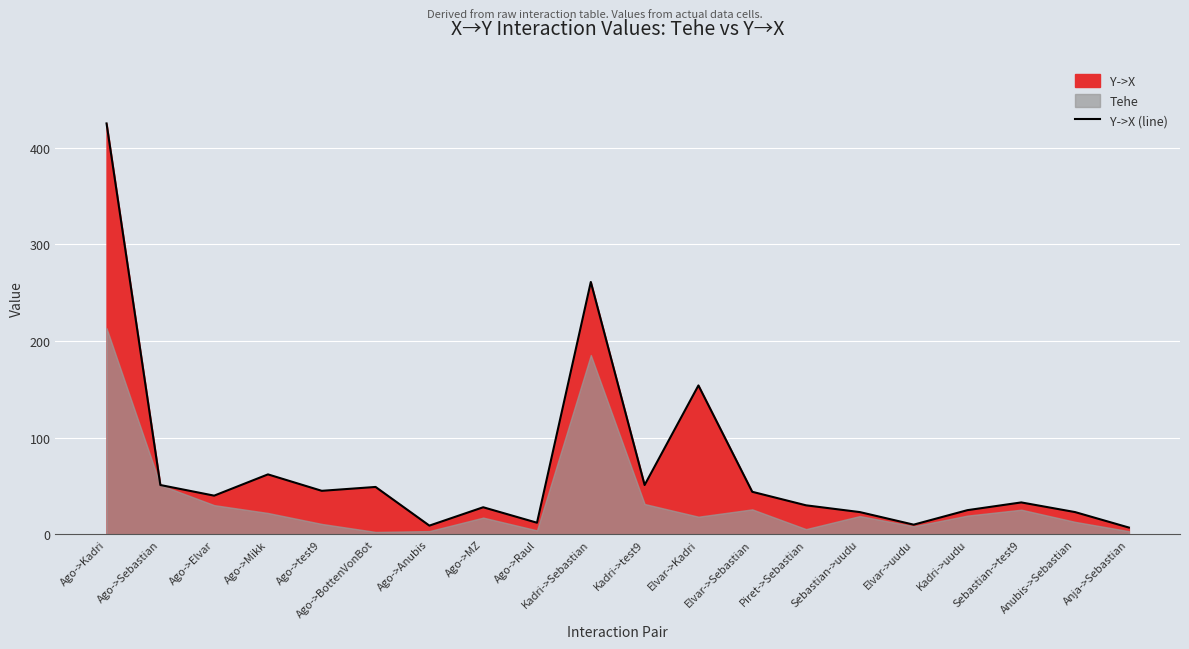

What is the maximum value shown in the chart?

425